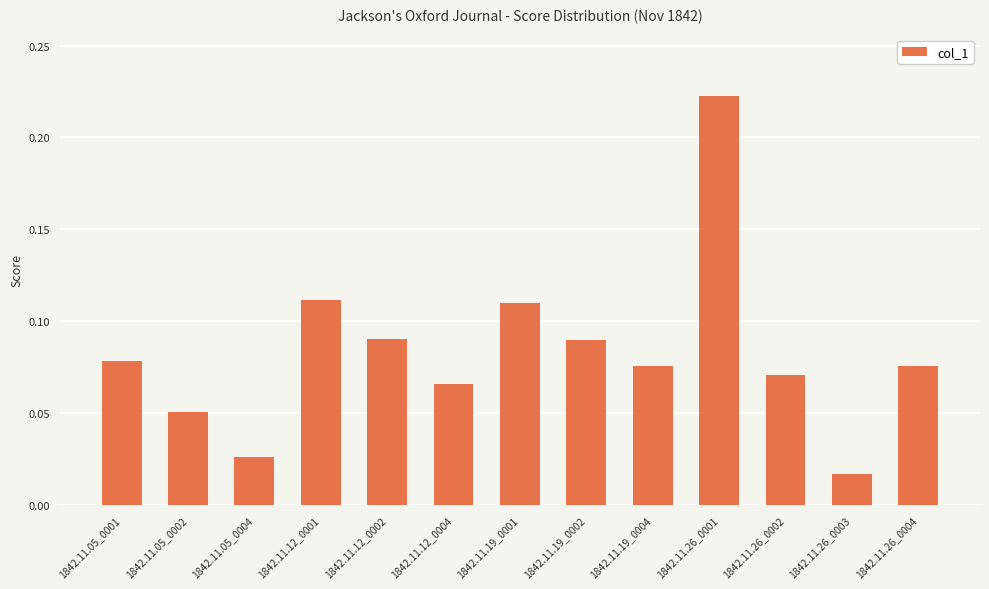

What is the sum of all values?

1.1